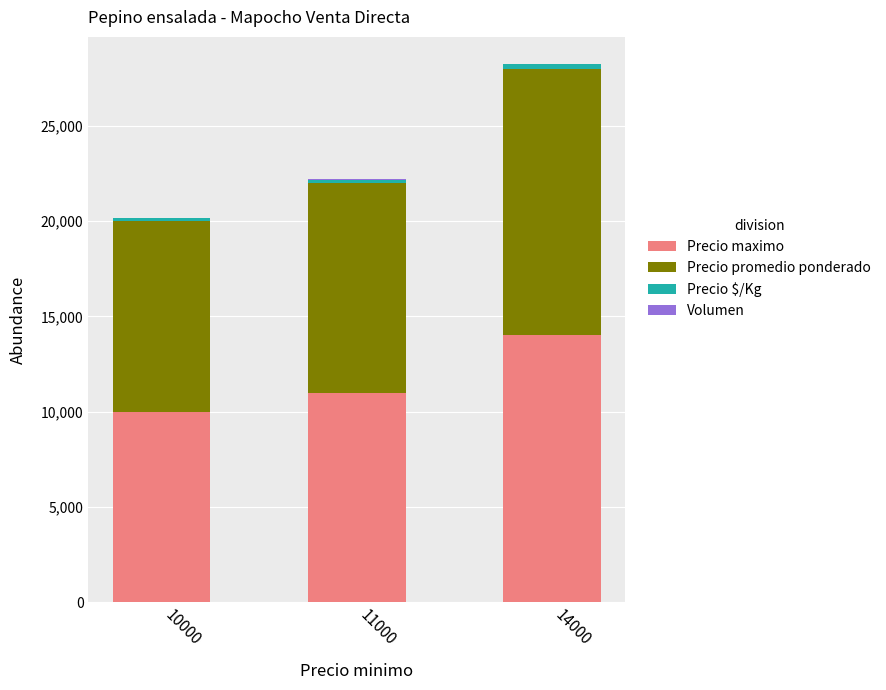

The value of Precio maximo at 10000 is 16393. True or false?

False